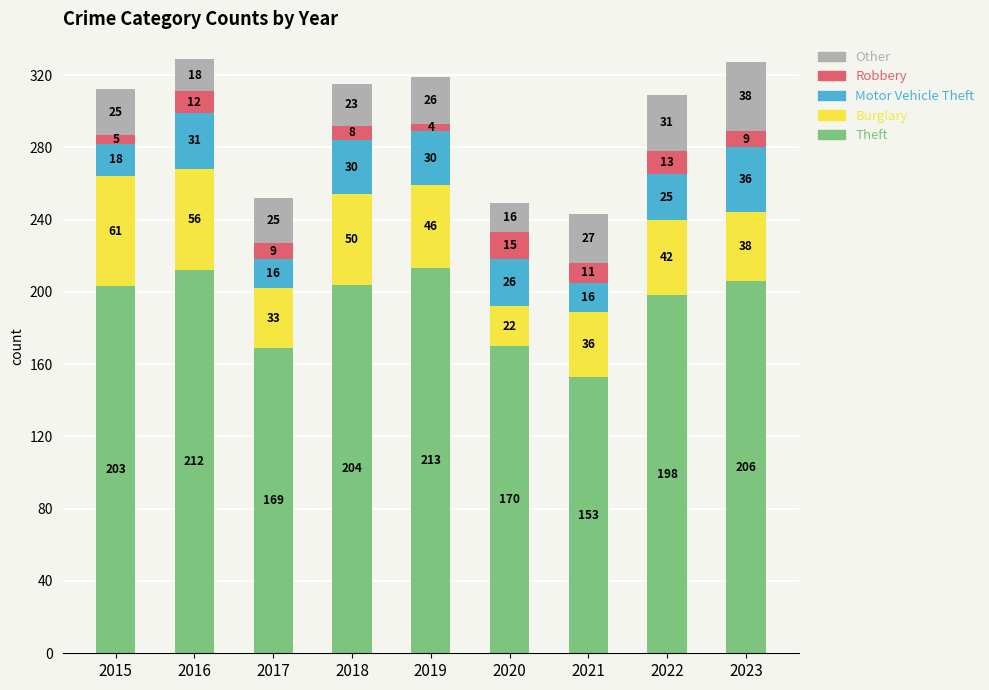

Rank the categories by Theft value from lowest to highest.

2021, 2017, 2020, 2022, 2015, 2018, 2023, 2016, 2019